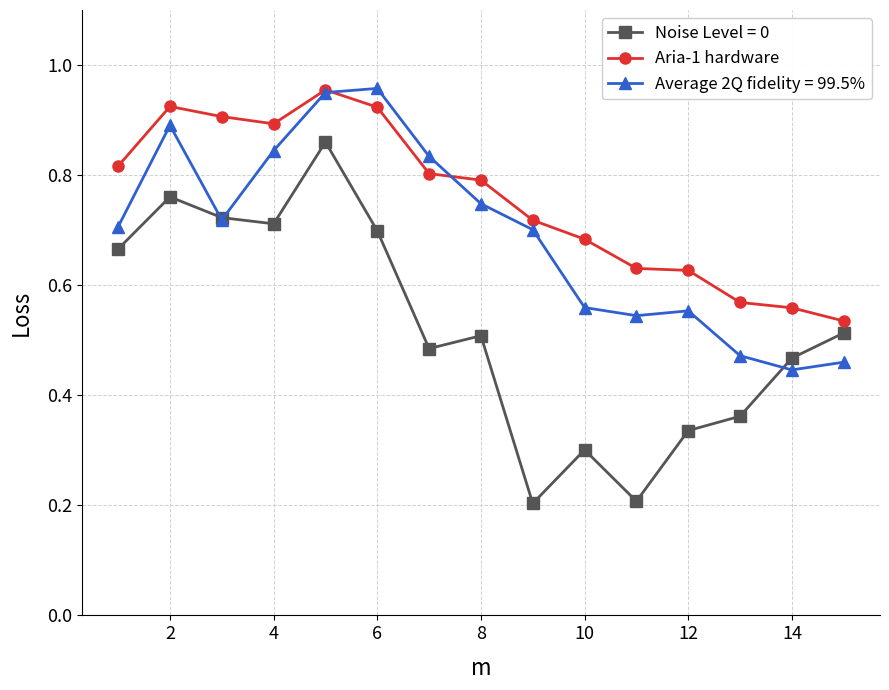

Which series has the widest spread of values?

Noise Level = 0